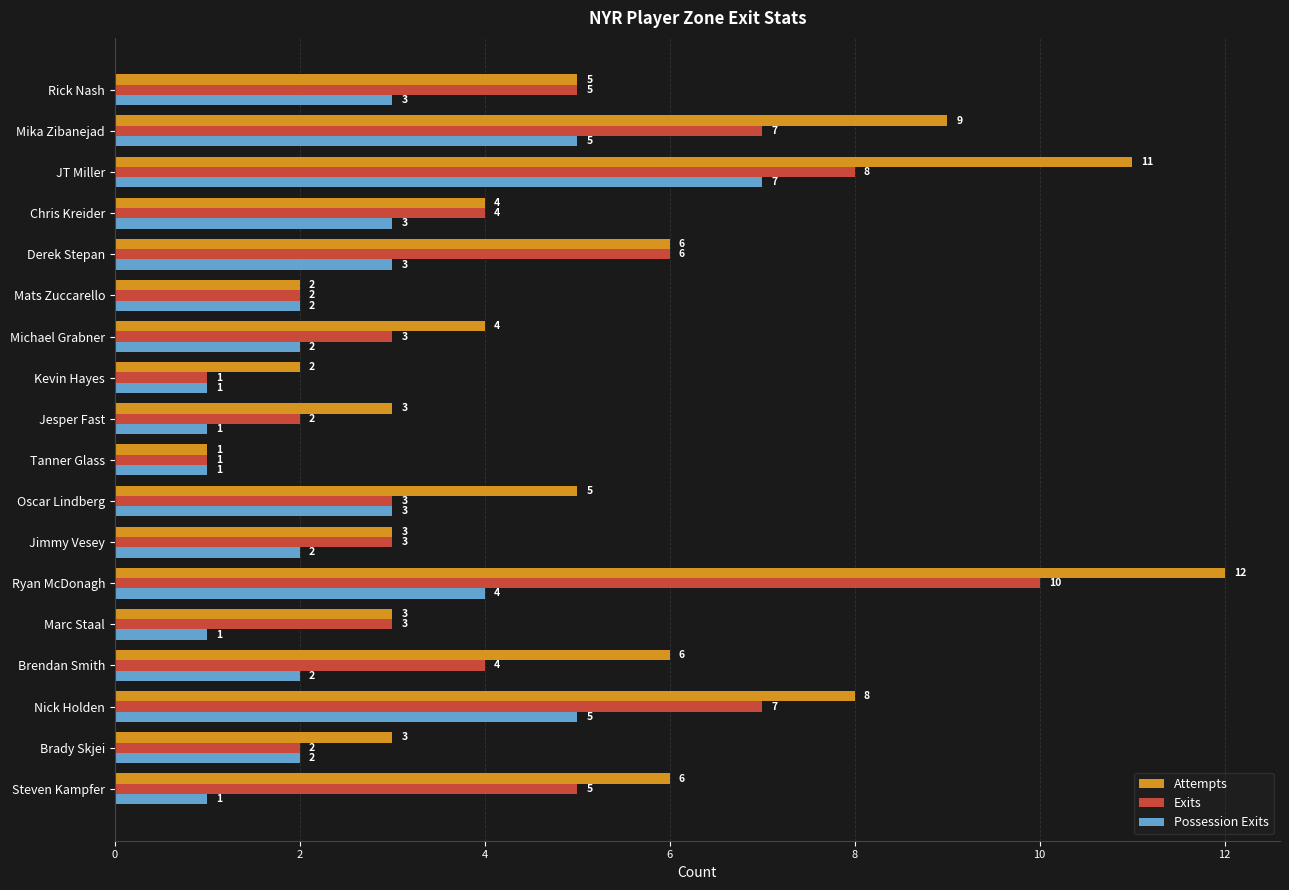

What is the highest value of the Exits series?

10